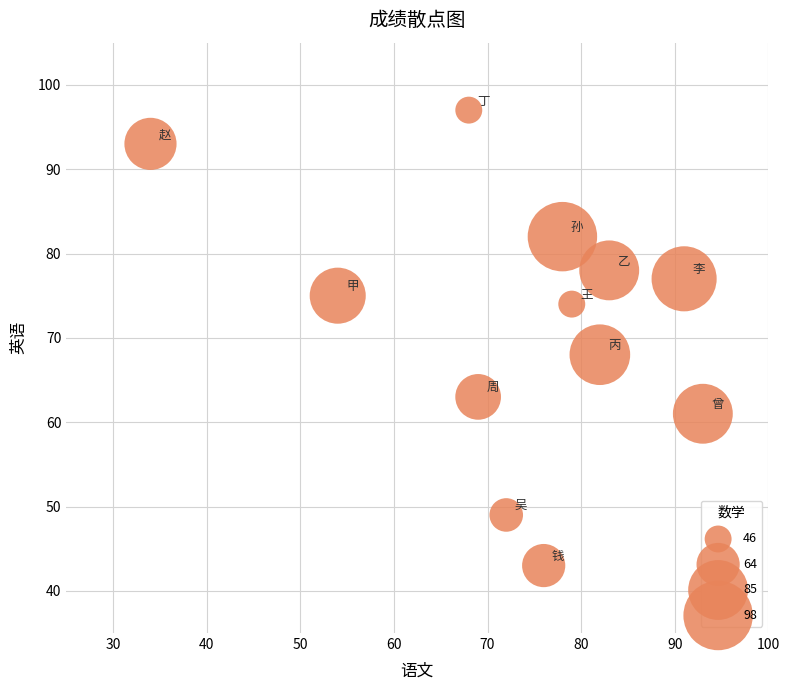

What is the average X value?

73